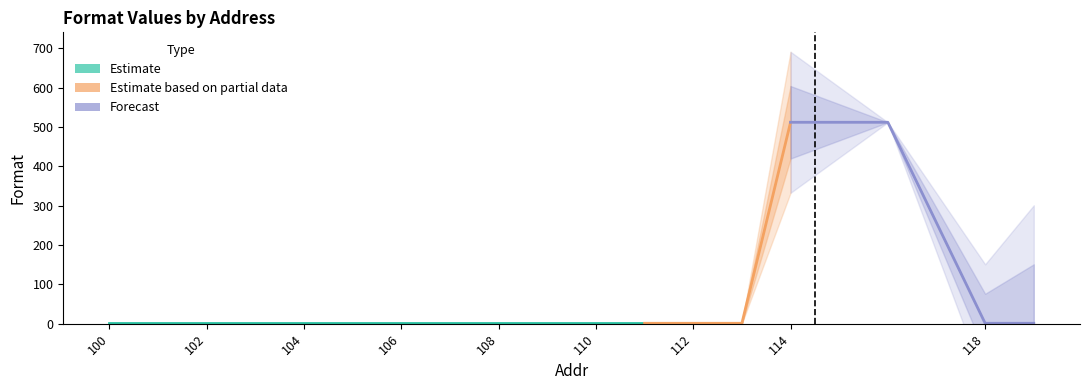

How many data points are above 1?

2